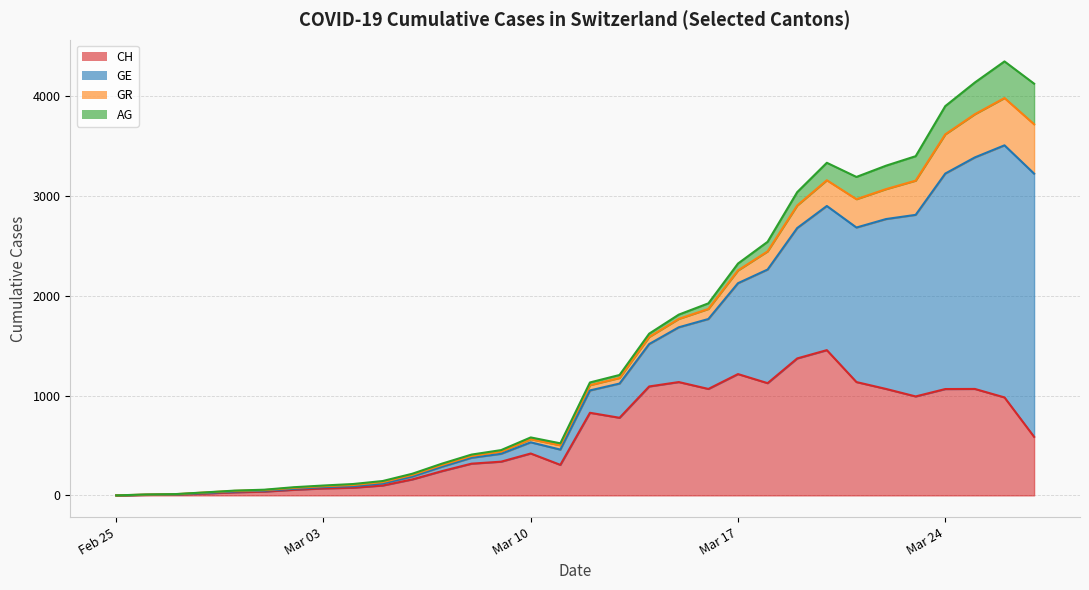

The value of CH at 2020-03-18 is 1125. True or false?

True